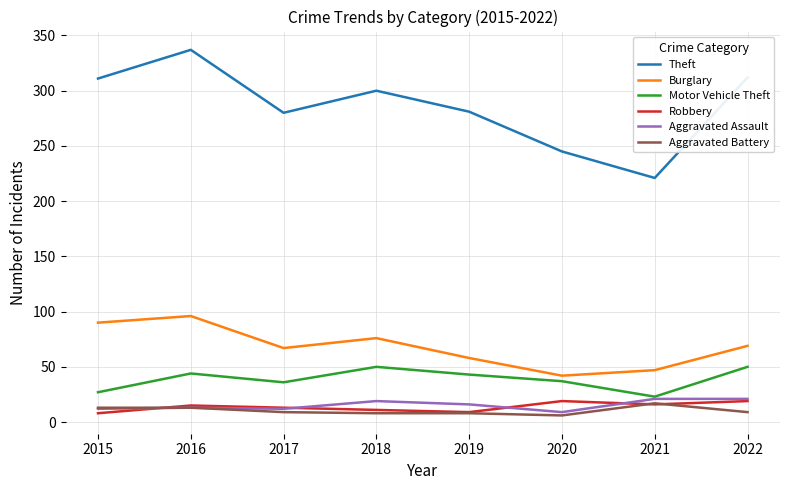

What are all the series names shown in the legend?

Theft, Burglary, Motor Vehicle Theft, Robbery, Aggravated Assault, Aggravated Battery